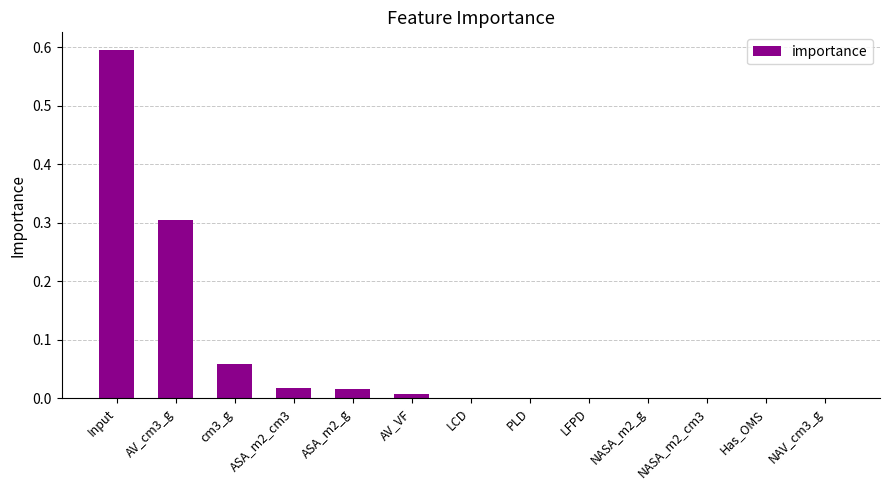

The value at Input is 0.6. True or false?

True